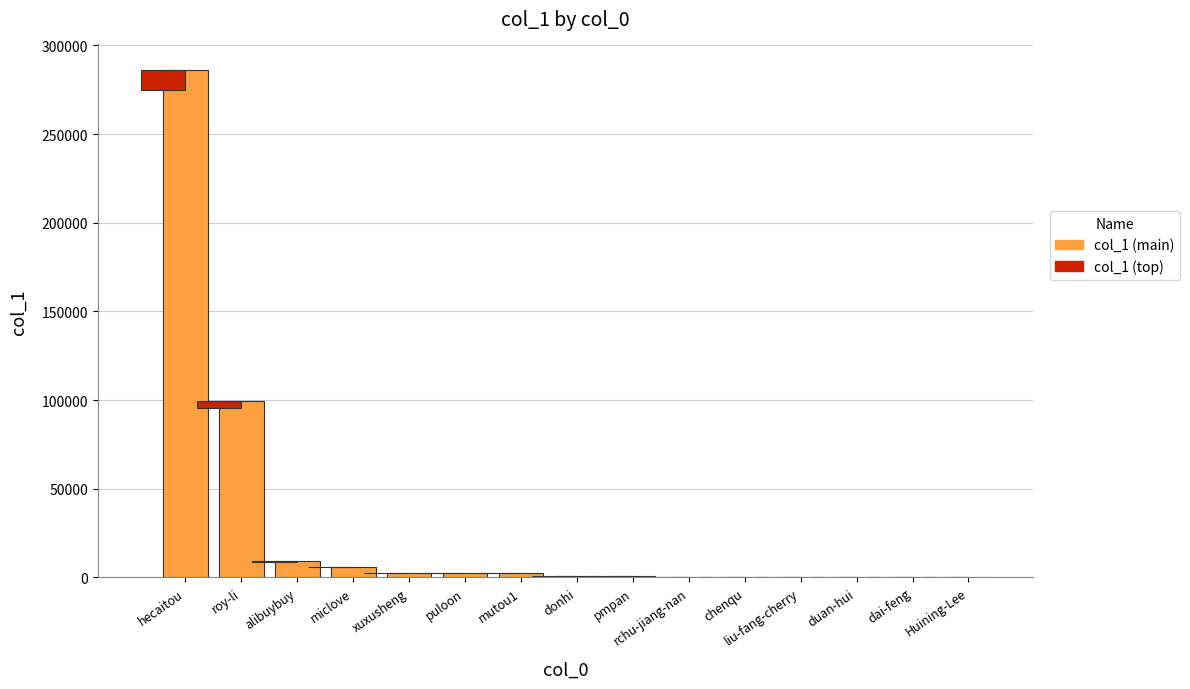

What is the change in value from miclove to liu-fang-cherry?

-5675